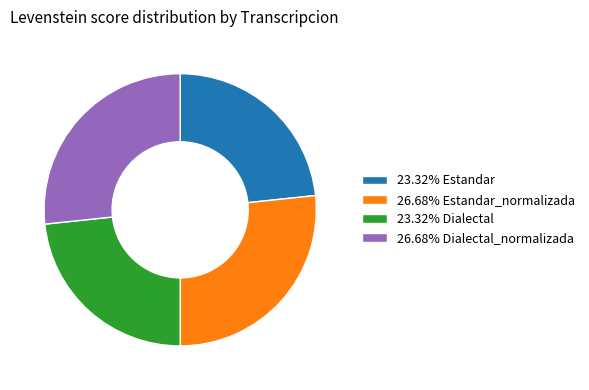

Is 23.32% Estandar the majority of the pie?

No